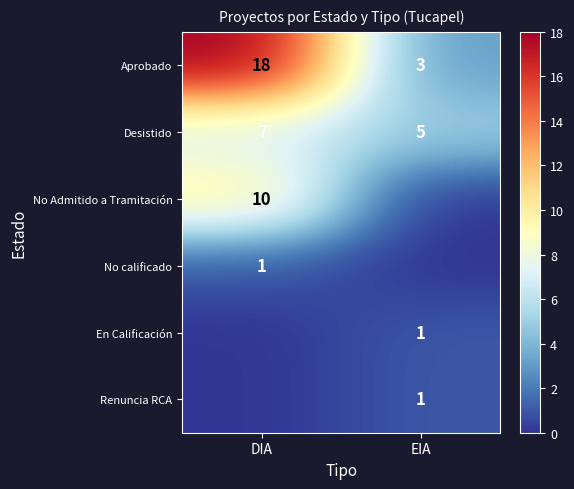

What is the difference between the Aprobado values at DIA and EIA?

15